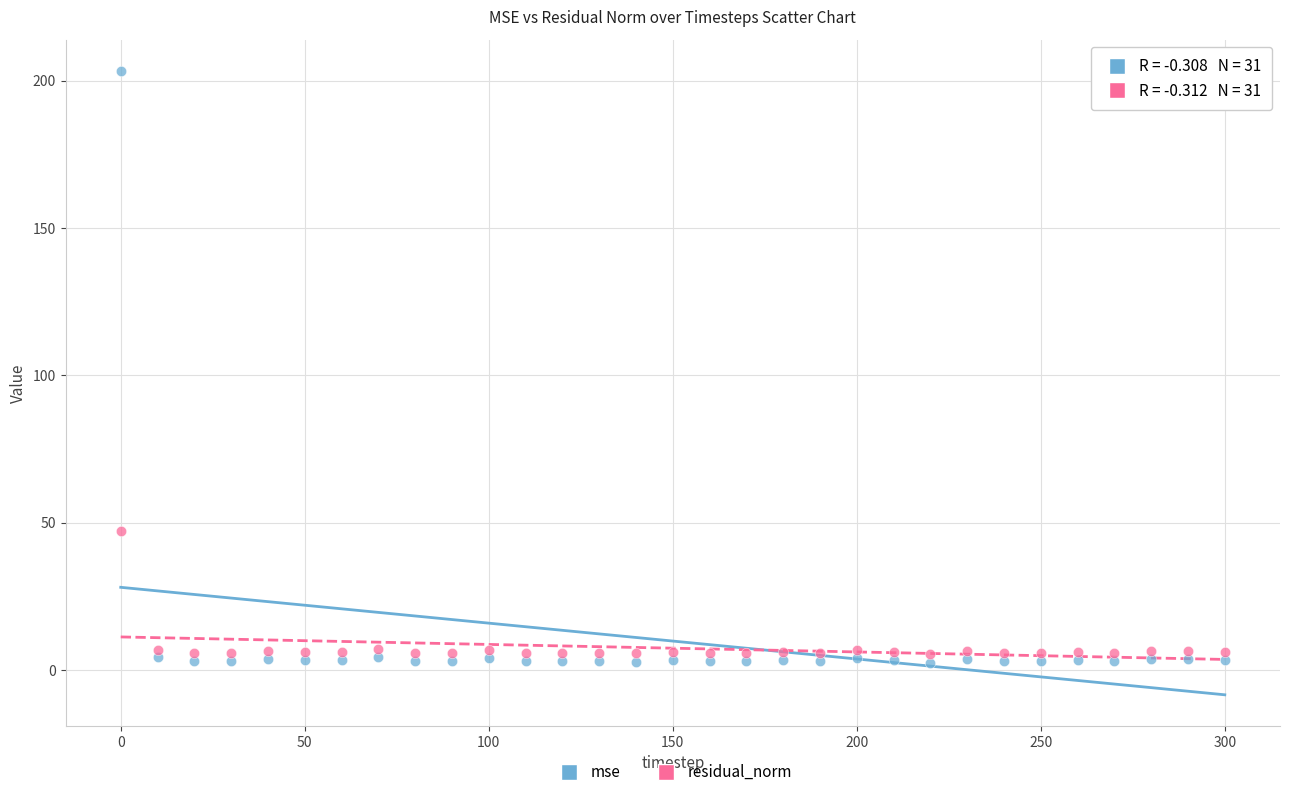

Which series contains the highest Y value?

mse